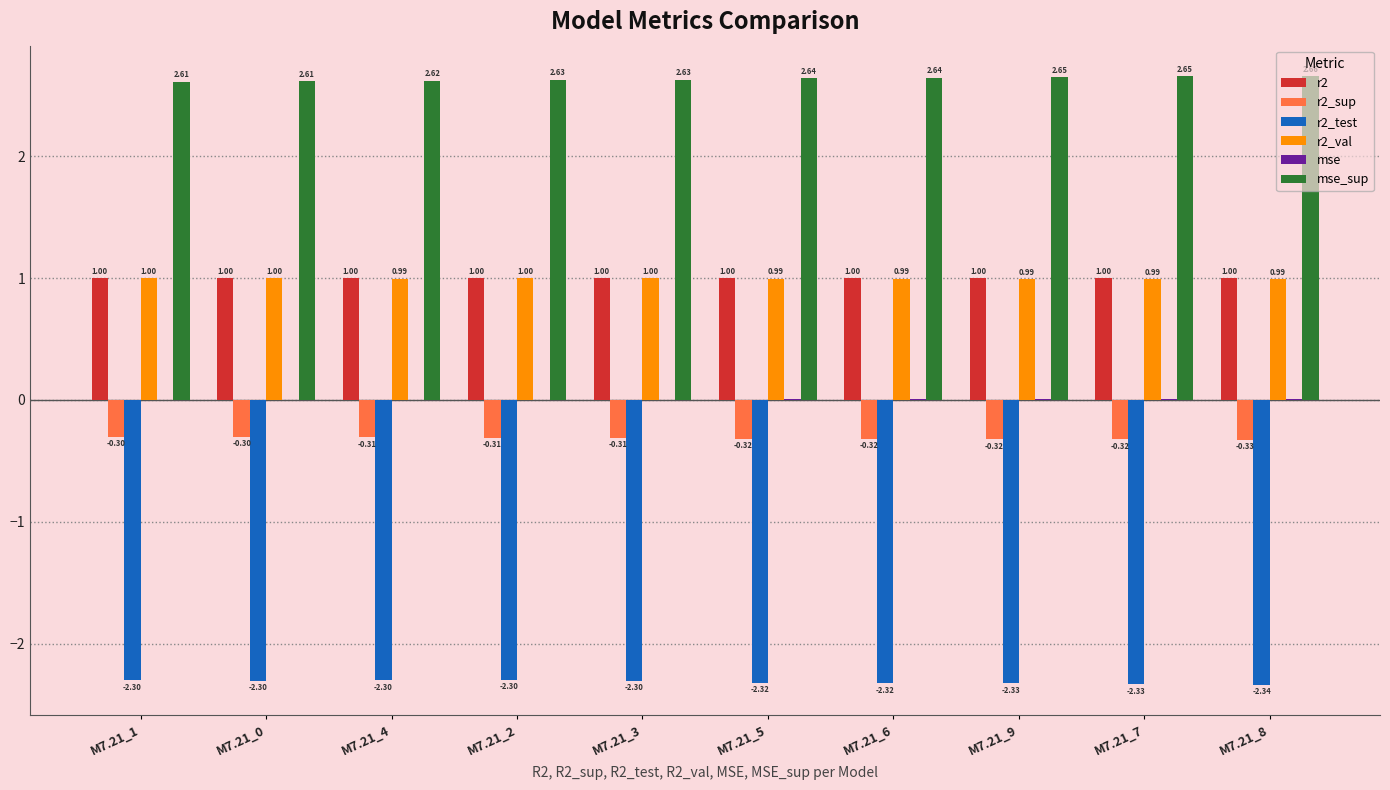

Is the value of r2_test at M7.21_9 greater than the value of r2_val at M7.21_0?

No